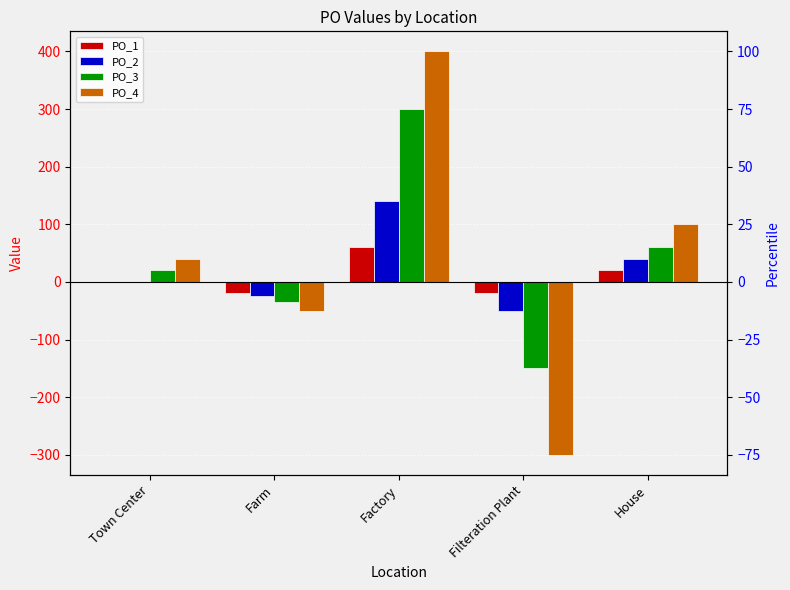

What is the average value of the PO_1 series?

8